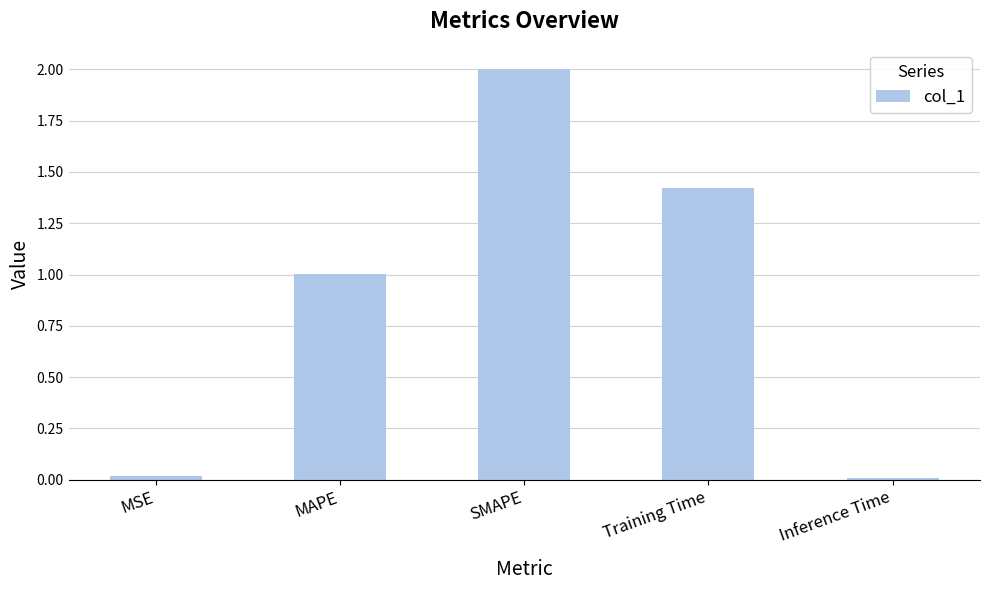

What is the value of the 3rd bar from the left?

2.0